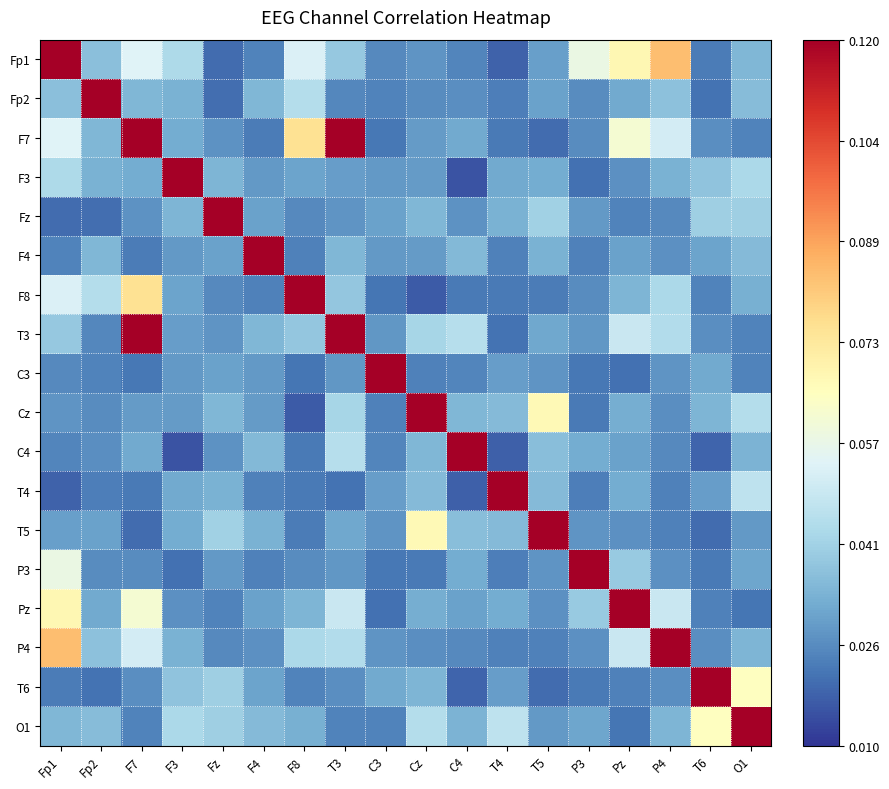

Reading left to right, transcribe all the data shown in this chart.

Fp1: Fp1=1.0	Fp2=0.0	F7=0.1	F3=0.0	Fz=0.0	F4=0.0	F8=0.1	T3=0.0	C3=0.0	Cz=0.0	C4=0.0	T4=0.0	T5=0.0	P3=0.1	Pz=0.1	P4=0.1	T6=0.0	O1=0.0
Fp2: Fp1=0.0	Fp2=1.0	F7=0.0	F3=0.0	Fz=0.0	F4=0.0	F8=0.0	T3=0.0	C3=0.0	Cz=0.0	C4=0.0	T4=0.0	T5=0.0	P3=0.0	Pz=0.0	P4=0.0	T6=0.0	O1=0.0
F7: Fp1=0.1	Fp2=0.0	F7=1.0	F3=0.0	Fz=0.0	F4=0.0	F8=0.1	T3=0.1	C3=0.0	Cz=0.0	C4=0.0	T4=0.0	T5=0.0	P3=0.0	Pz=0.1	P4=0.1	T6=0.0	O1=0.0
F3: Fp1=0.0	Fp2=0.0	F7=0.0	F3=1.0	Fz=0.0	F4=0.0	F8=0.0	T3=0.0	C3=0.0	Cz=0.0	C4=0.0	T4=0.0	T5=0.0	P3=0.0	Pz=0.0	P4=0.0	T6=0.0	O1=0.0
Fz: Fp1=0.0	Fp2=0.0	F7=0.0	F3=0.0	Fz=1.0	F4=0.0	F8=0.0	T3=0.0	C3=0.0	Cz=0.0	C4=0.0	T4=0.0	T5=0.0	P3=0.0	Pz=0.0	P4=0.0	T6=0.0	O1=0.0
F4: Fp1=0.0	Fp2=0.0	F7=0.0	F3=0.0	Fz=0.0	F4=1.0	F8=0.0	T3=0.0	C3=0.0	Cz=0.0	C4=0.0	T4=0.0	T5=0.0	P3=0.0	Pz=0.0	P4=0.0	T6=0.0	O1=0.0
F8: Fp1=0.1	Fp2=0.0	F7=0.1	F3=0.0	Fz=0.0	F4=0.0	F8=1.0	T3=0.0	C3=0.0	Cz=0.0	C4=0.0	T4=0.0	T5=0.0	P3=0.0	Pz=0.0	P4=0.0	T6=0.0	O1=0.0
T3: Fp1=0.0	Fp2=0.0	F7=0.1	F3=0.0	Fz=0.0	F4=0.0	F8=0.0	T3=1.0	C3=0.0	Cz=0.0	C4=0.0	T4=0.0	T5=0.0	P3=0.0	Pz=0.0	P4=0.0	T6=0.0	O1=0.0
C3: Fp1=0.0	Fp2=0.0	F7=0.0	F3=0.0	Fz=0.0	F4=0.0	F8=0.0	T3=0.0	C3=1.0	Cz=0.0	C4=0.0	T4=0.0	T5=0.0	P3=0.0	Pz=0.0	P4=0.0	T6=0.0	O1=0.0
Cz: Fp1=0.0	Fp2=0.0	F7=0.0	F3=0.0	Fz=0.0	F4=0.0	F8=0.0	T3=0.0	C3=0.0	Cz=1.0	C4=0.0	T4=0.0	T5=0.1	P3=0.0	Pz=0.0	P4=0.0	T6=0.0	O1=0.0
C4: Fp1=0.0	Fp2=0.0	F7=0.0	F3=0.0	Fz=0.0	F4=0.0	F8=0.0	T3=0.0	C3=0.0	Cz=0.0	C4=1.0	T4=0.0	T5=0.0	P3=0.0	Pz=0.0	P4=0.0	T6=0.0	O1=0.0
T4: Fp1=0.0	Fp2=0.0	F7=0.0	F3=0.0	Fz=0.0	F4=0.0	F8=0.0	T3=0.0	C3=0.0	Cz=0.0	C4=0.0	T4=1.0	T5=0.0	P3=0.0	Pz=0.0	P4=0.0	T6=0.0	O1=0.0
T5: Fp1=0.0	Fp2=0.0	F7=0.0	F3=0.0	Fz=0.0	F4=0.0	F8=0.0	T3=0.0	C3=0.0	Cz=0.1	C4=0.0	T4=0.0	T5=1.0	P3=0.0	Pz=0.0	P4=0.0	T6=0.0	O1=0.0
P3: Fp1=0.1	Fp2=0.0	F7=0.0	F3=0.0	Fz=0.0	F4=0.0	F8=0.0	T3=0.0	C3=0.0	Cz=0.0	C4=0.0	T4=0.0	T5=0.0	P3=1.0	Pz=0.0	P4=0.0	T6=0.0	O1=0.0
Pz: Fp1=0.1	Fp2=0.0	F7=0.1	F3=0.0	Fz=0.0	F4=0.0	F8=0.0	T3=0.0	C3=0.0	Cz=0.0	C4=0.0	T4=0.0	T5=0.0	P3=0.0	Pz=1.0	P4=0.0	T6=0.0	O1=0.0
P4: Fp1=0.1	Fp2=0.0	F7=0.1	F3=0.0	Fz=0.0	F4=0.0	F8=0.0	T3=0.0	C3=0.0	Cz=0.0	C4=0.0	T4=0.0	T5=0.0	P3=0.0	Pz=0.0	P4=1.0	T6=0.0	O1=0.0
T6: Fp1=0.0	Fp2=0.0	F7=0.0	F3=0.0	Fz=0.0	F4=0.0	F8=0.0	T3=0.0	C3=0.0	Cz=0.0	C4=0.0	T4=0.0	T5=0.0	P3=0.0	Pz=0.0	P4=0.0	T6=1.0	O1=0.1
O1: Fp1=0.0	Fp2=0.0	F7=0.0	F3=0.0	Fz=0.0	F4=0.0	F8=0.0	T3=0.0	C3=0.0	Cz=0.0	C4=0.0	T4=0.0	T5=0.0	P3=0.0	Pz=0.0	P4=0.0	T6=0.1	O1=1.0